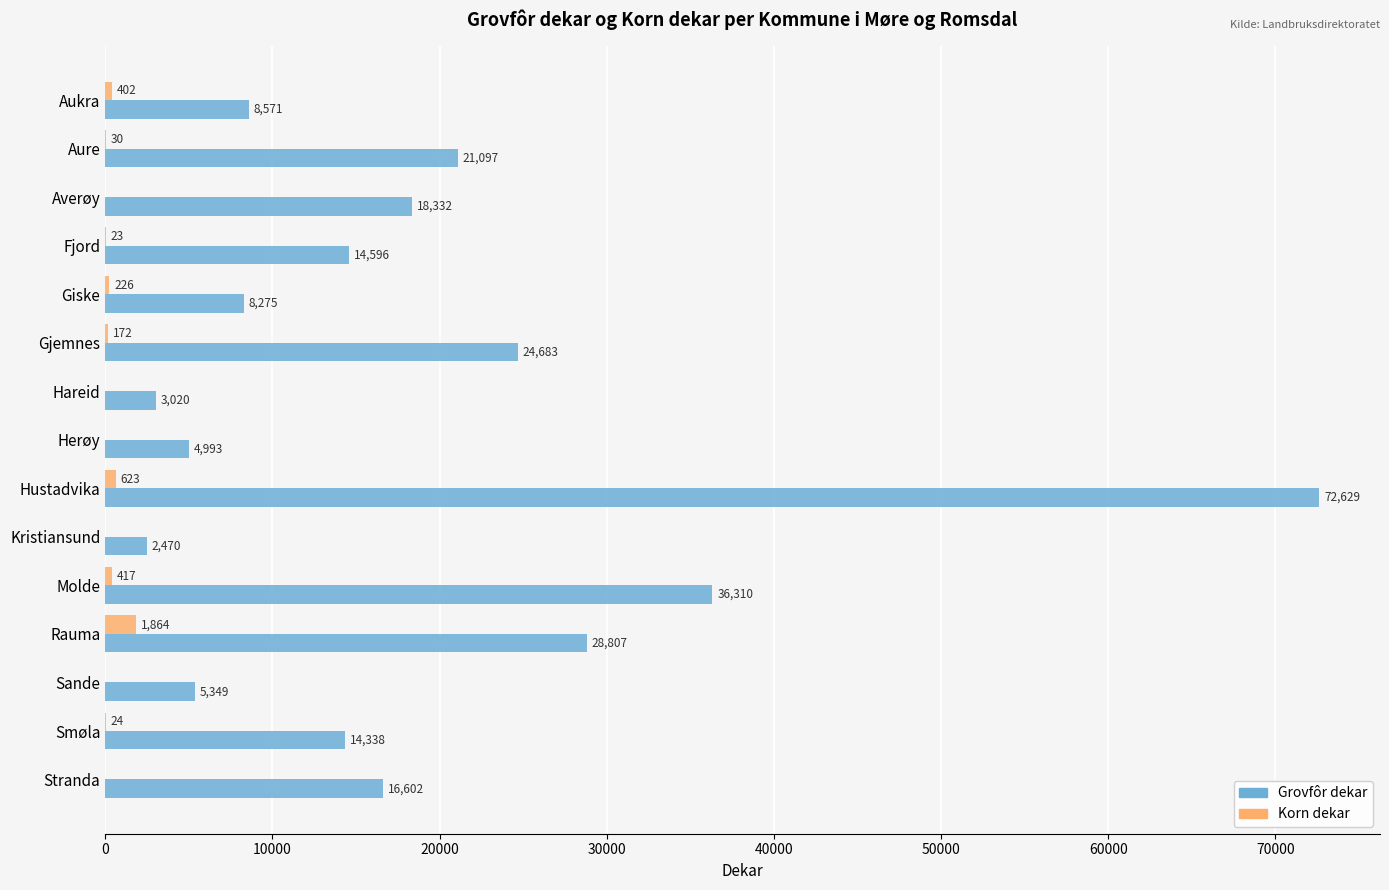

Which series has the largest total across all categories?

Grovfôr dekar